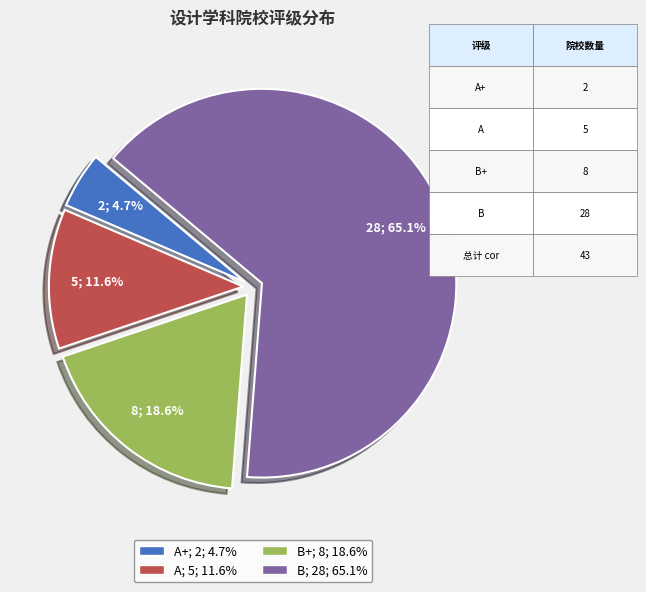

Does any single category account for the majority?

Yes